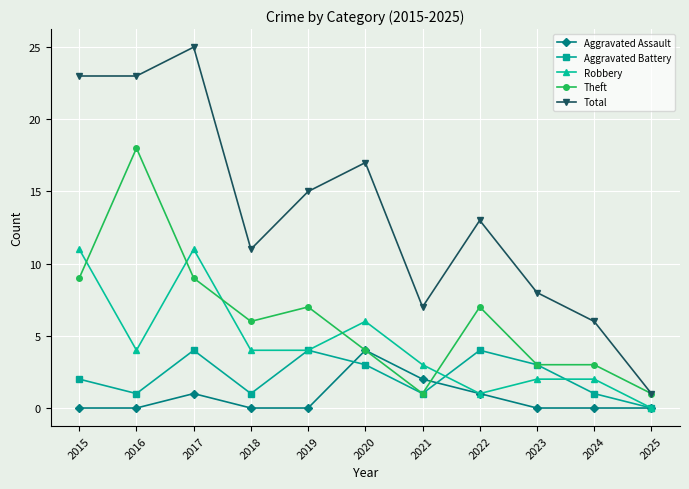

How many Aggravated Assault values are between 0 and 1?

9